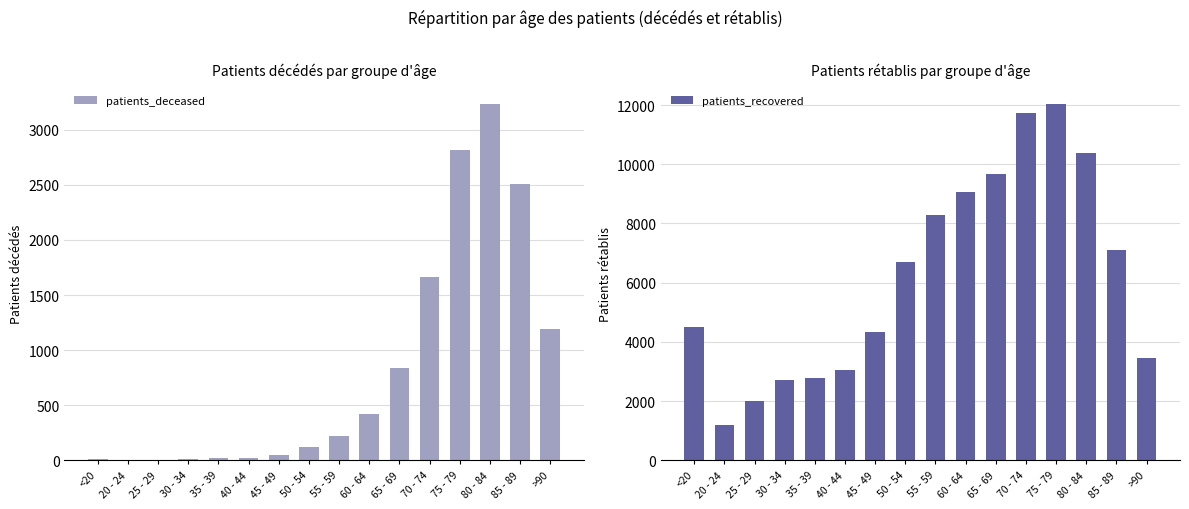

How many data points in patients_deceased are less than 220?

8